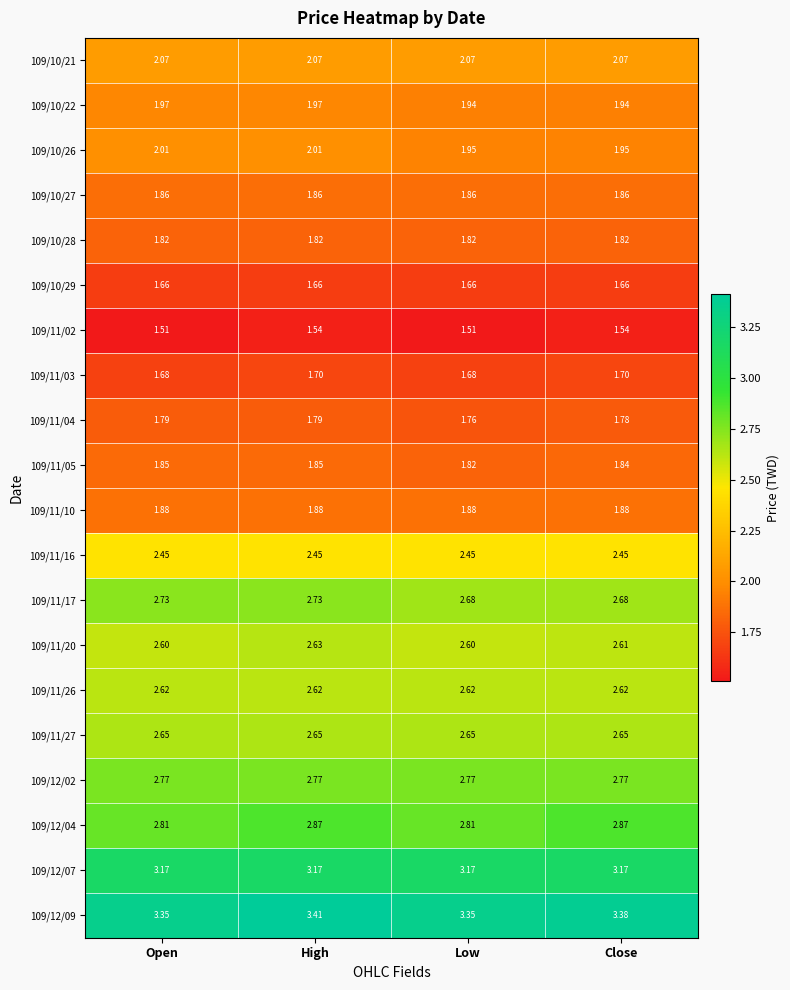

Where is 109/11/05 nearest to the value 1?

Low